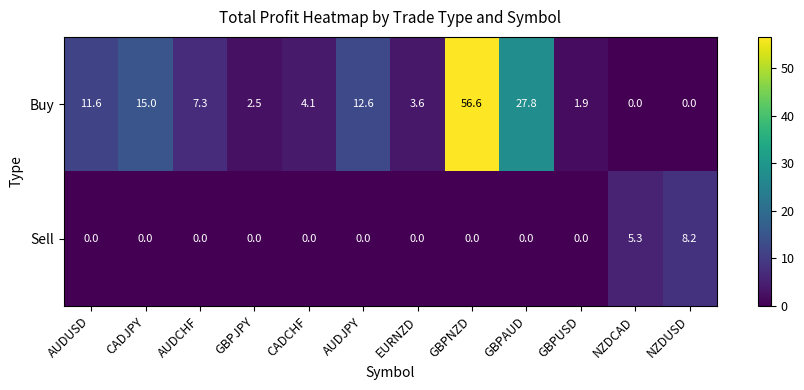

Reading left to right, what are all the values shown in this chart?

Buy: 11.6	15.0	7.3	2.5	4.1	12.6	3.6	56.6	27.8	1.9	0.0	0.0
Sell: 0.0	0.0	0.0	0.0	0.0	0.0	0.0	0.0	0.0	0.0	5.3	8.2